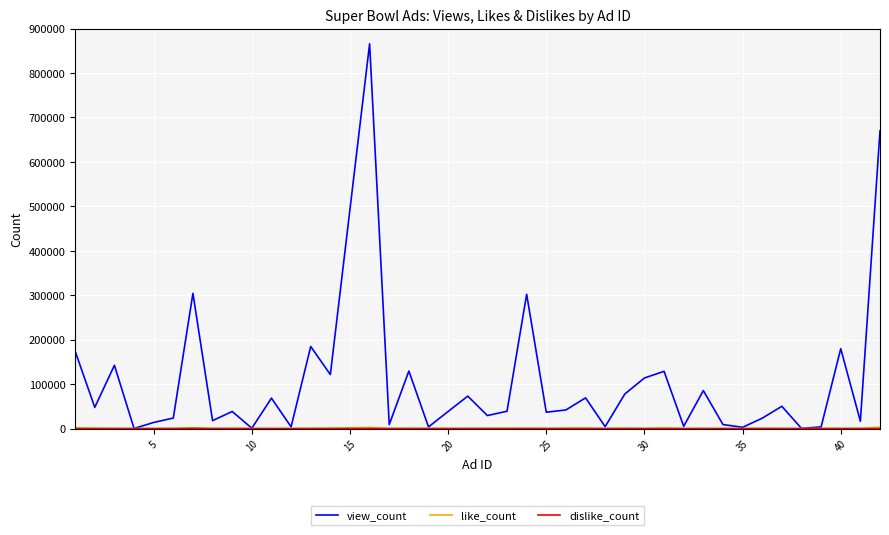

Which series has the largest range (max minus min)?

view_count